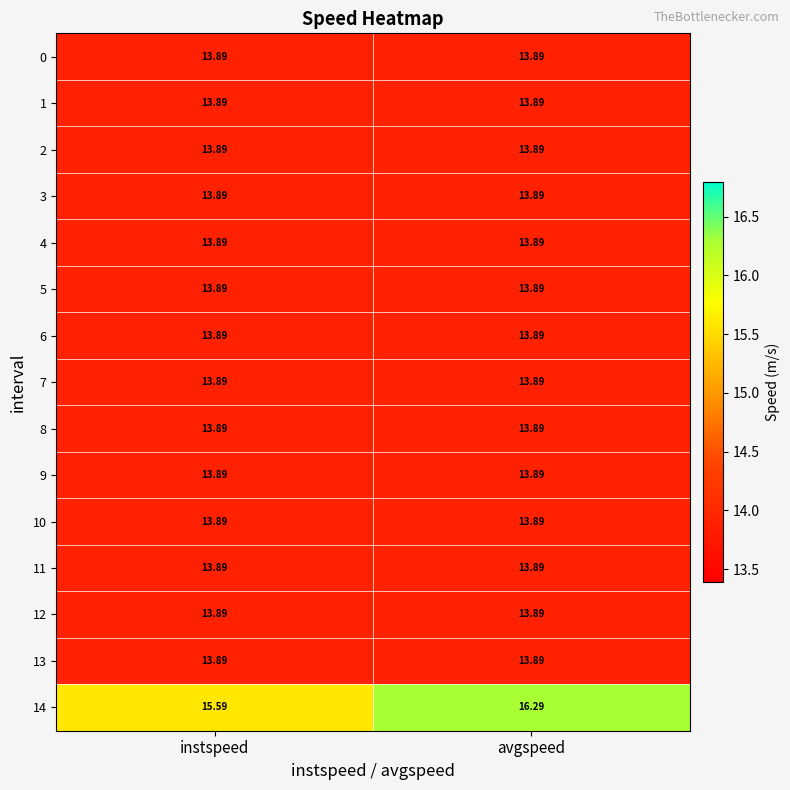

Rank the categories by 14 value from lowest to highest.

instspeed, avgspeed